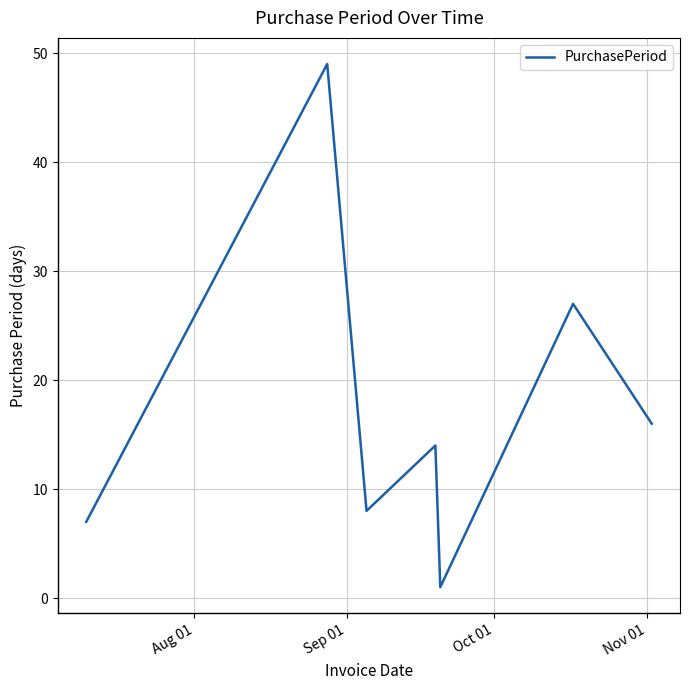

Reading left to right, extract all data points from this chart.

7	49	8	14	1	27	16